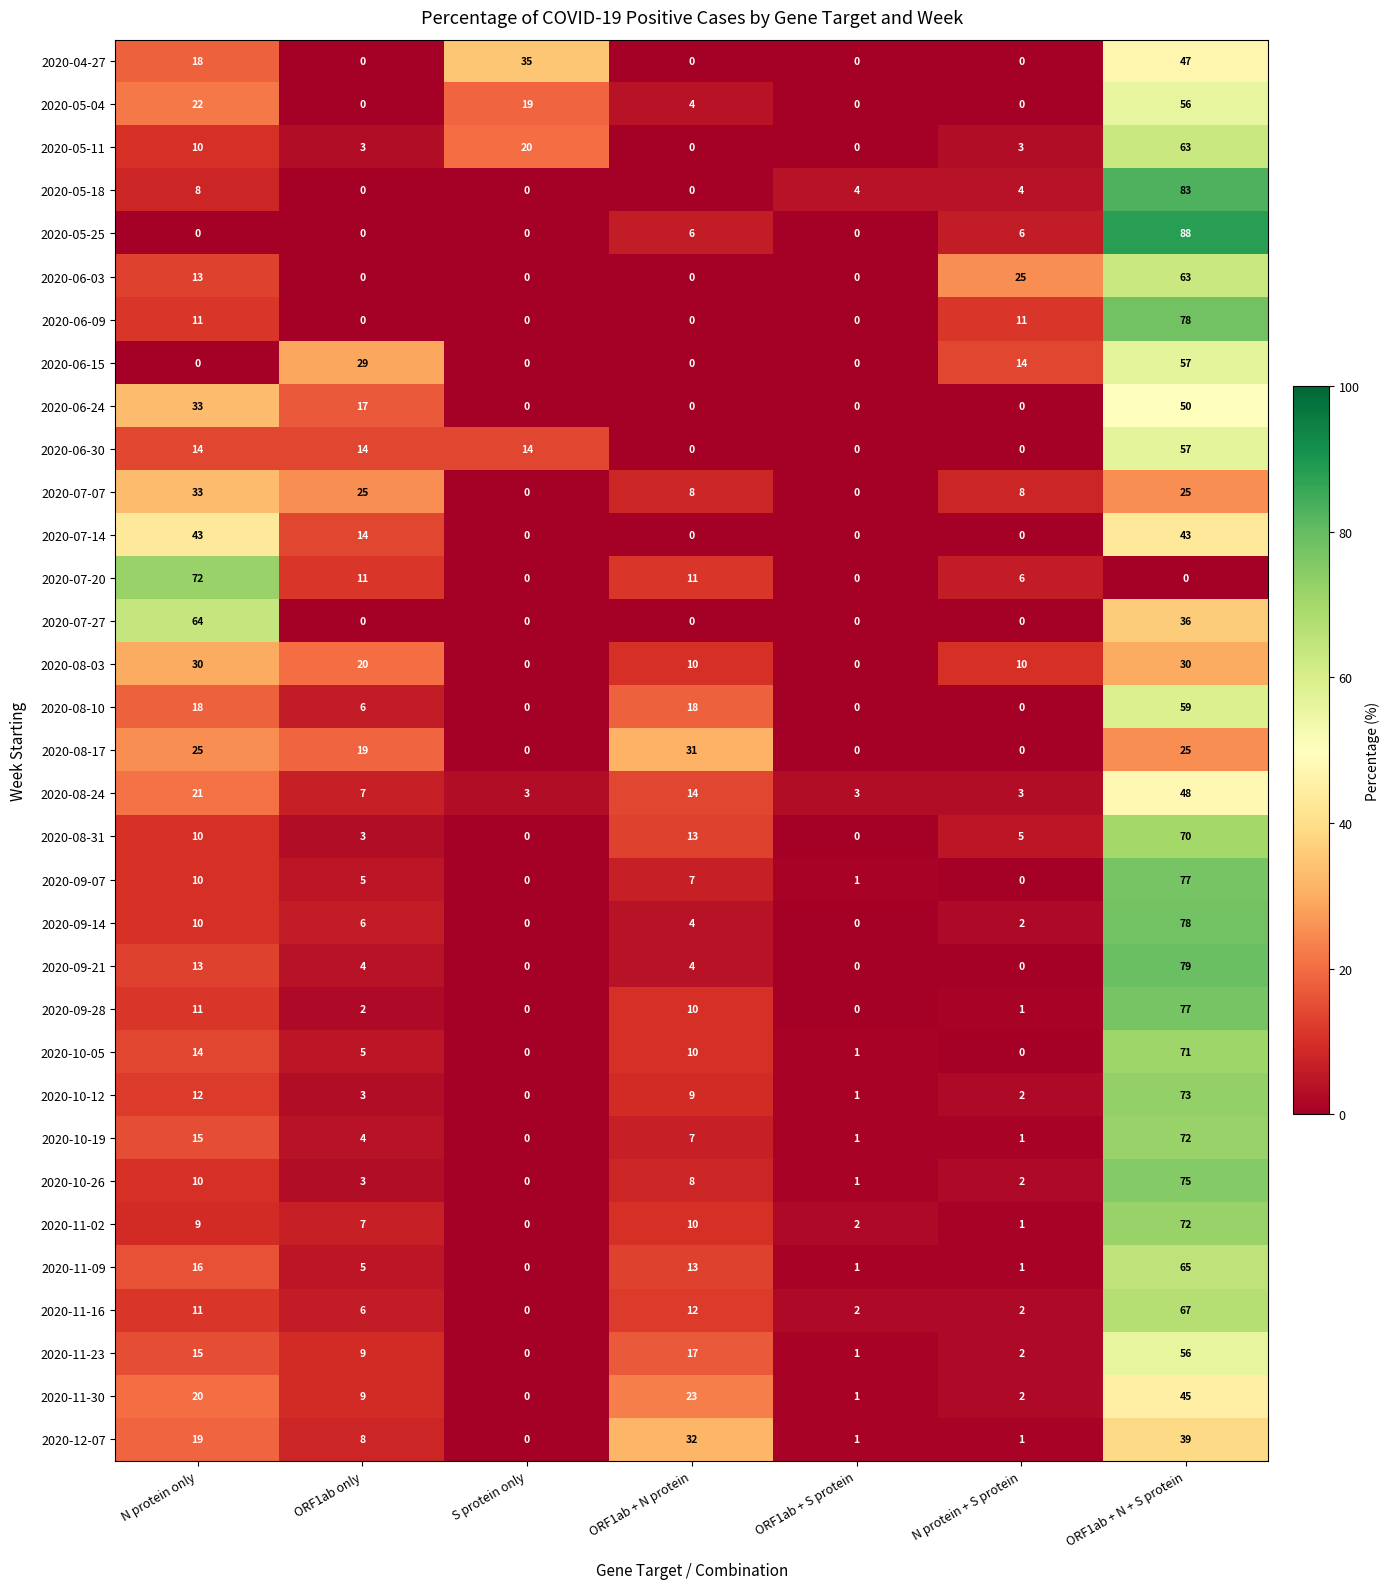

What is the approximate value of 2020-08-24 at ORF1ab only?

7